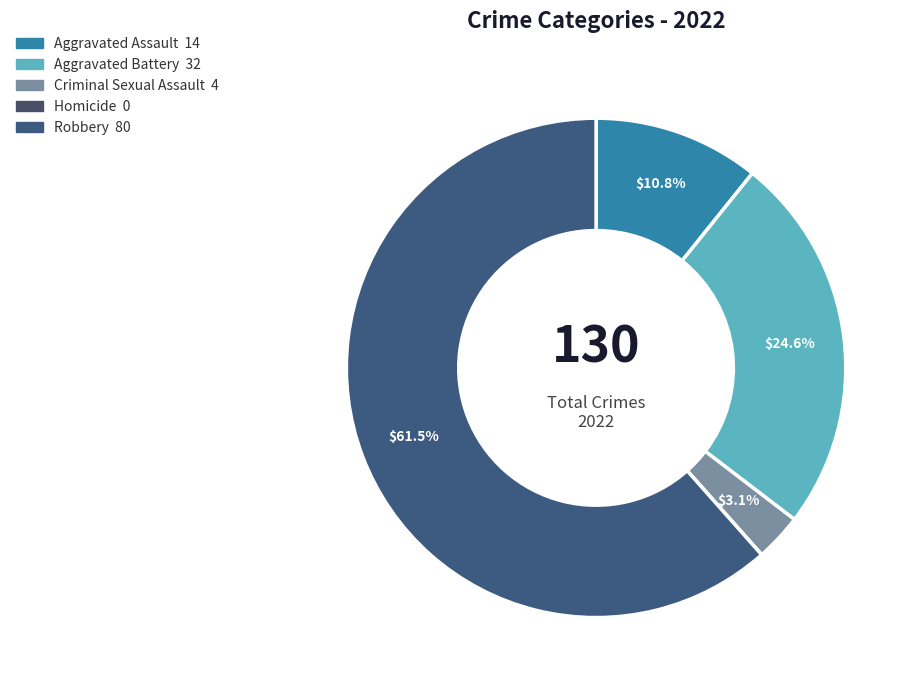

Count the number of slices in the pie.

5